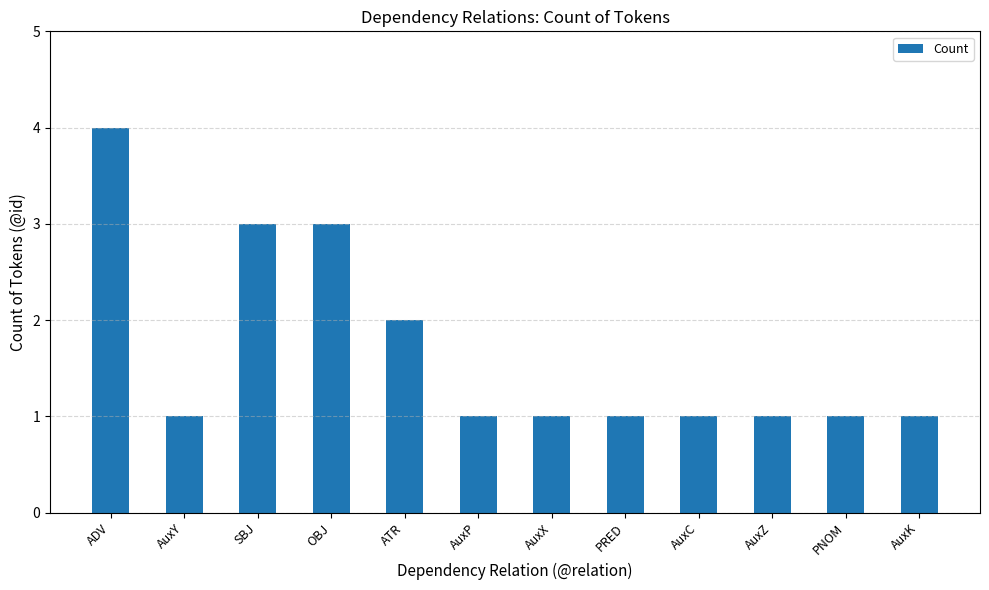

What is the change in value from OBJ to AuxZ?

-2